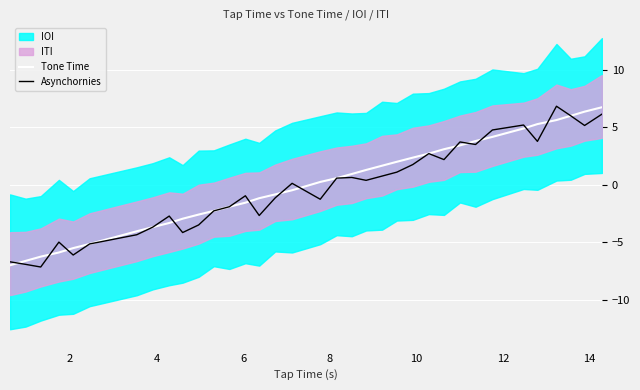

What is the minimum value for Tone Time?

-7.0